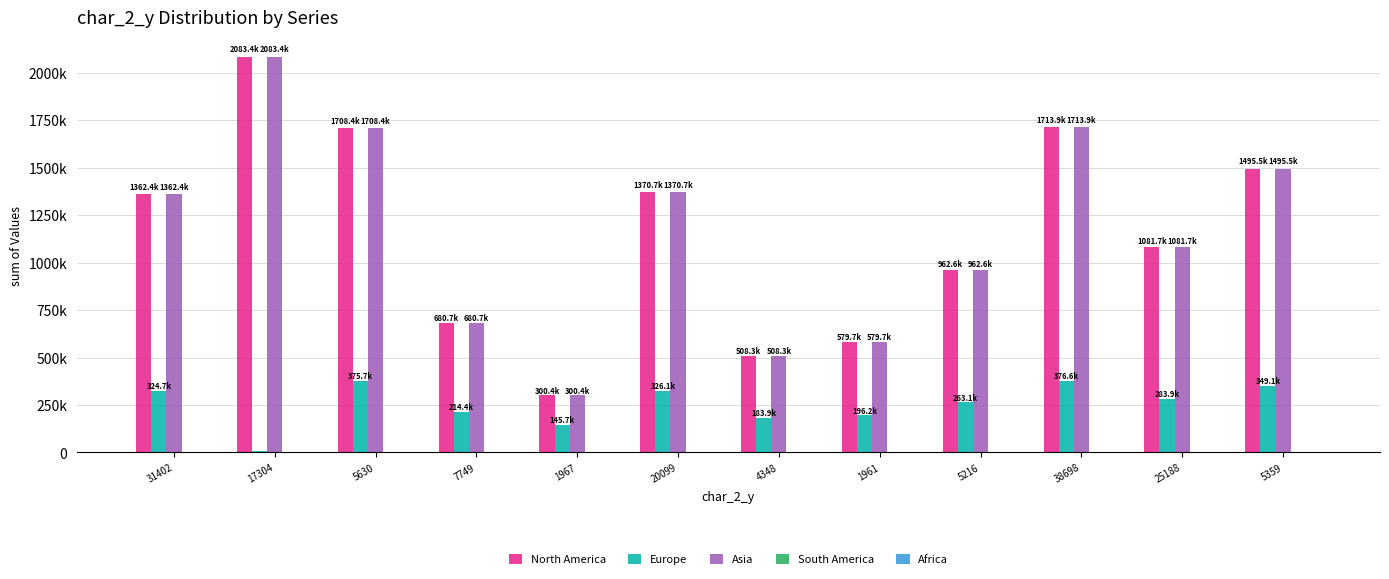

List the series in order of their peak value, highest first.

Asia, North America, Europe, South America, Africa